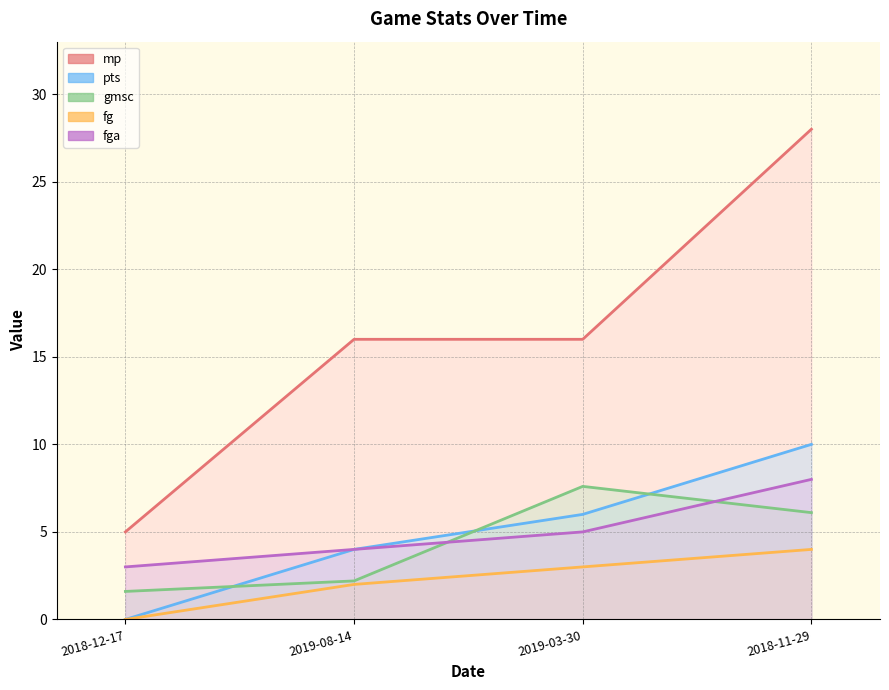

What are all the series names shown in the legend?

mp, pts, gmsc, fg, fga